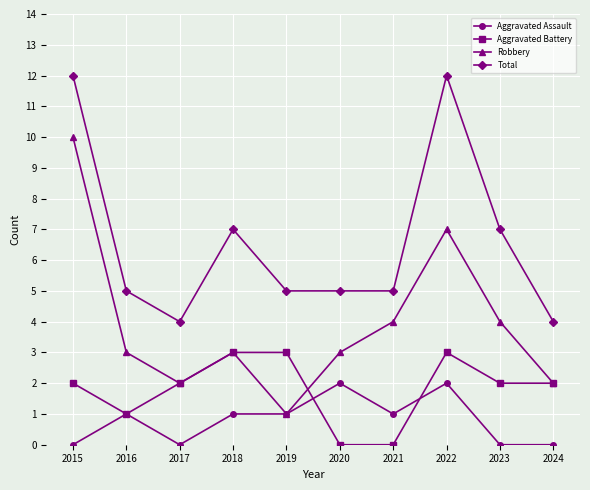

Is the value of Aggravated Battery at 2021 greater than the value of Total at 2024?

No